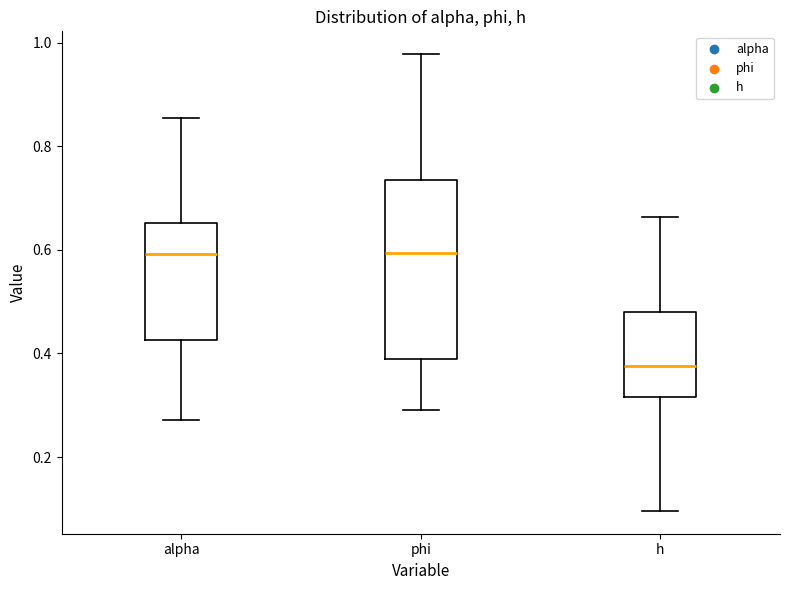

Which box has the lowest median line?

h